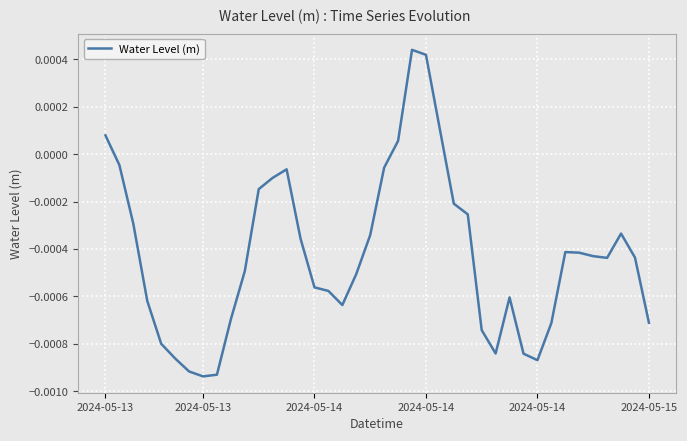

How many interior local peaks (higher than both neighbors) does the data have?

5